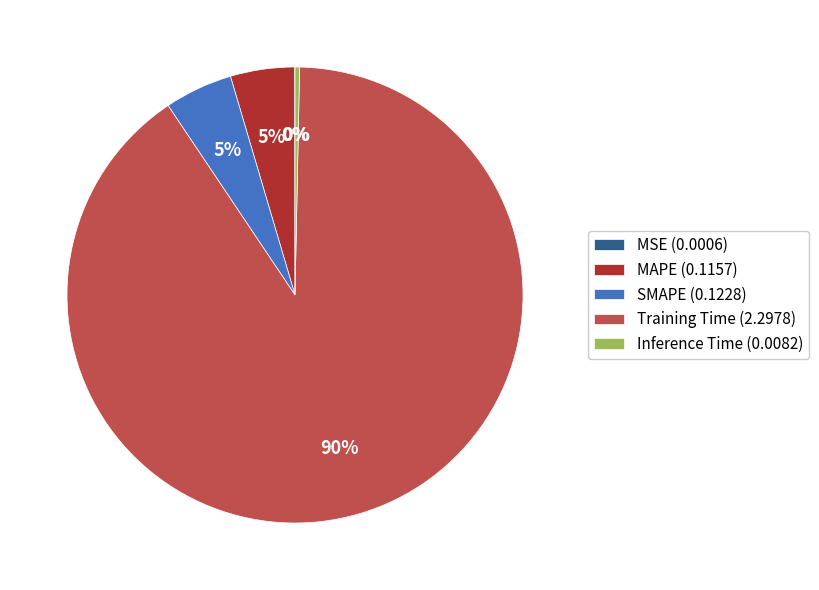

Which slice is the largest?

Training Time